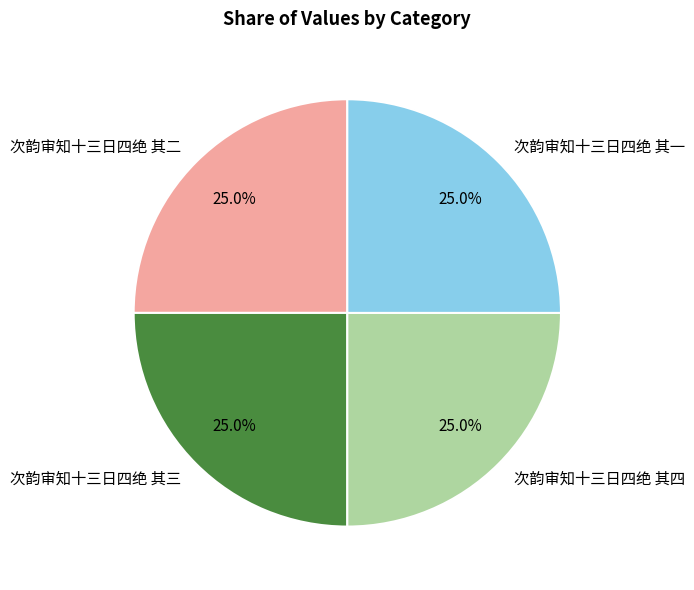

Count the number of slices in the pie.

4